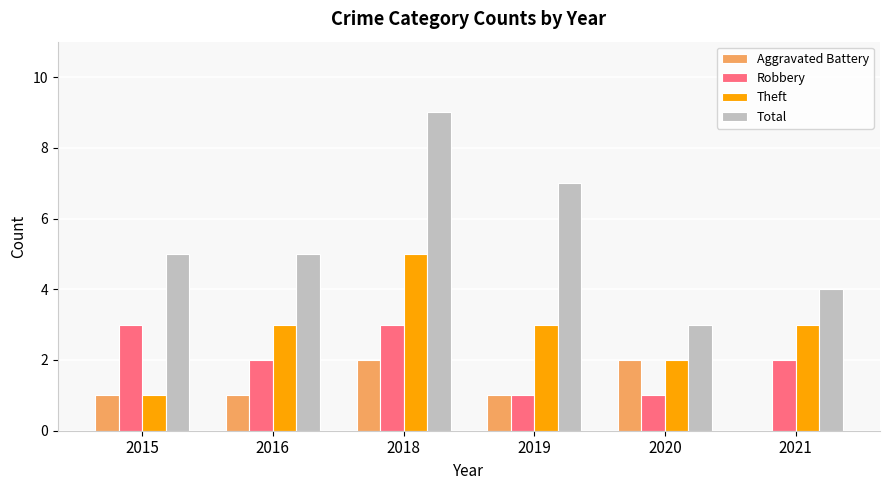

What is the greatest value displayed?

9